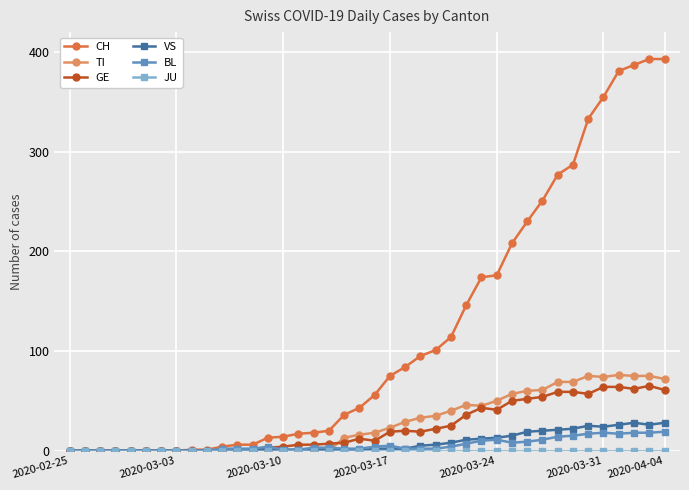

What is the maximum value for CH?

393